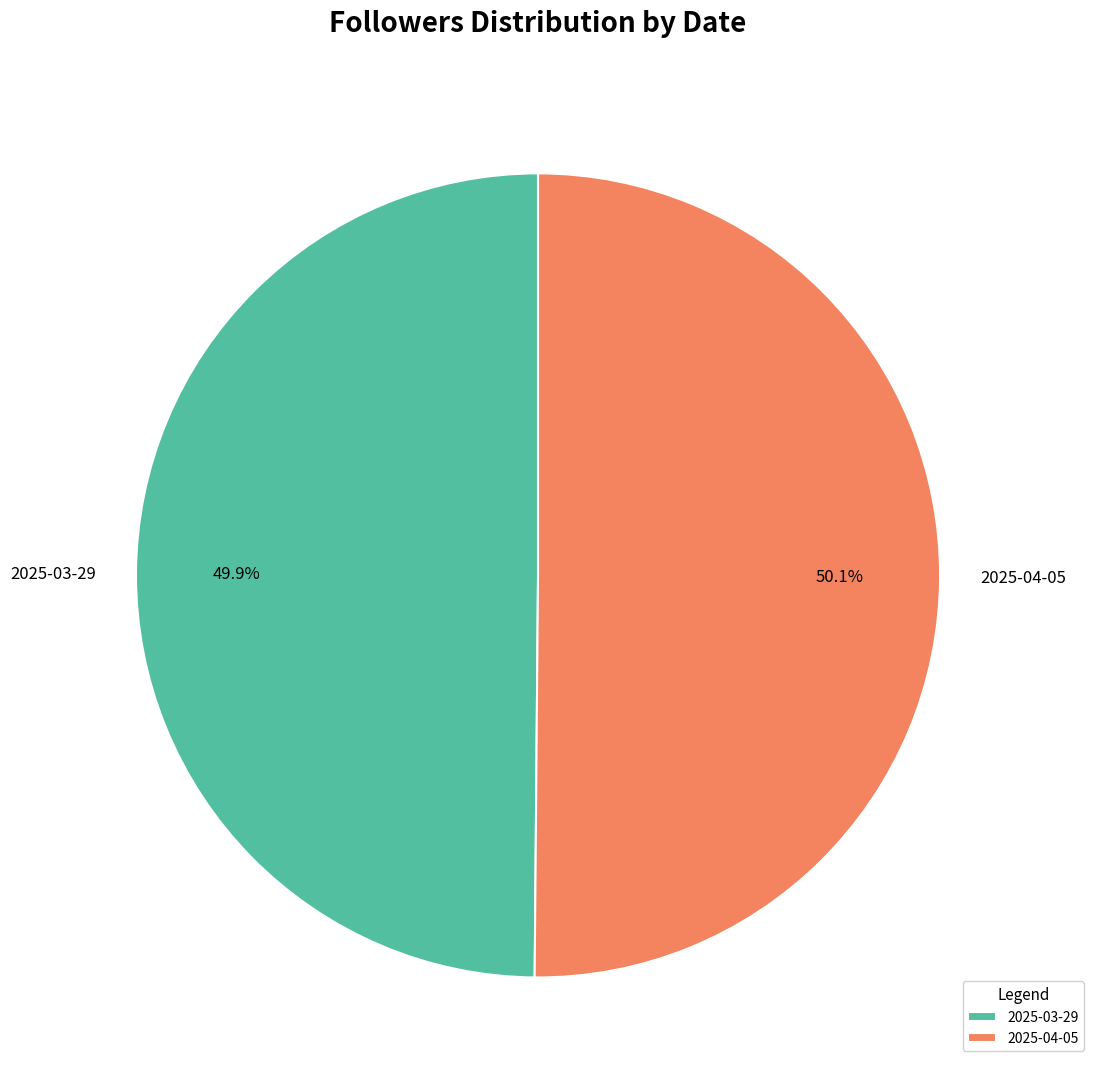

Is there any slice that represents more than half of the pie?

Yes